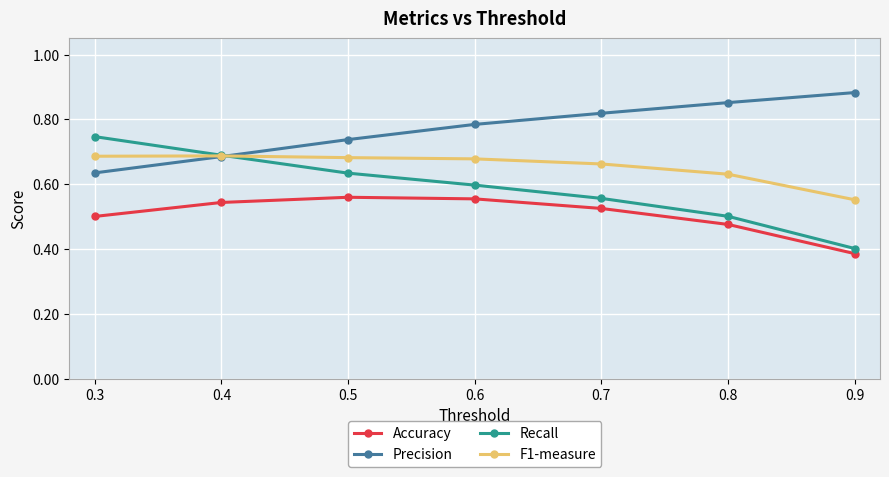

Is it true that Precision equals 1.2 at 0.9?

False